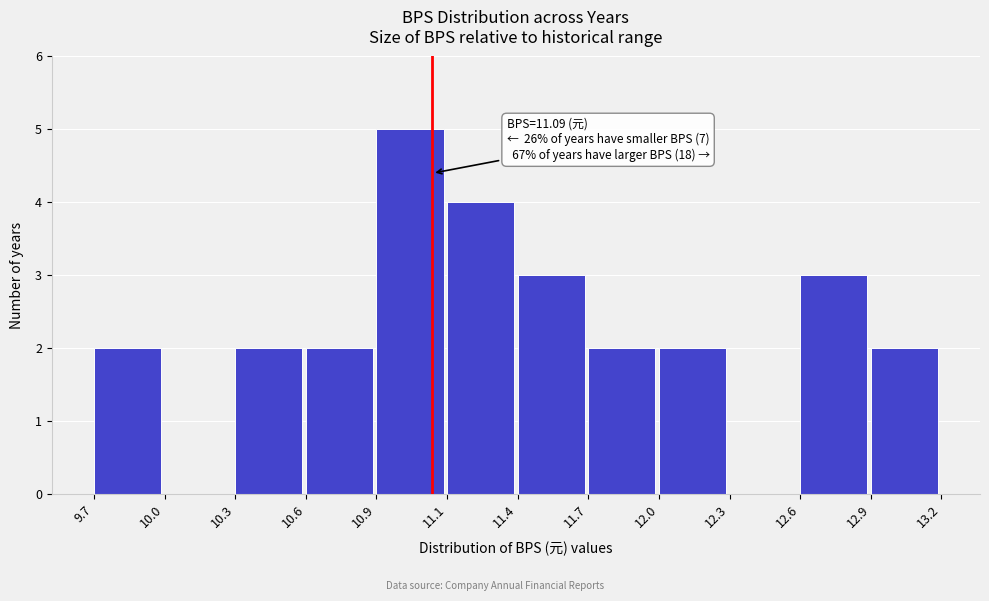

Reading left to right, transcribe all the data shown in this chart.

9.7=2	10.0=0	10.3=2	10.6=2	10.9=5	11.1=4	11.4=3	11.7=2	12.0=2	12.3=0	12.6=3	12.9=2